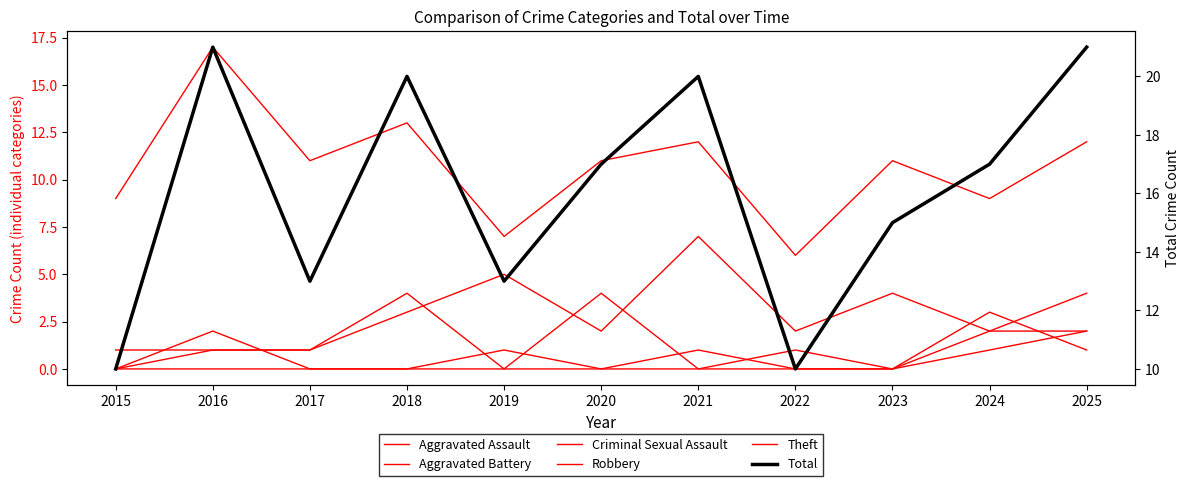

True or false: Aggravated Assault and Robbery cross at least once.

True